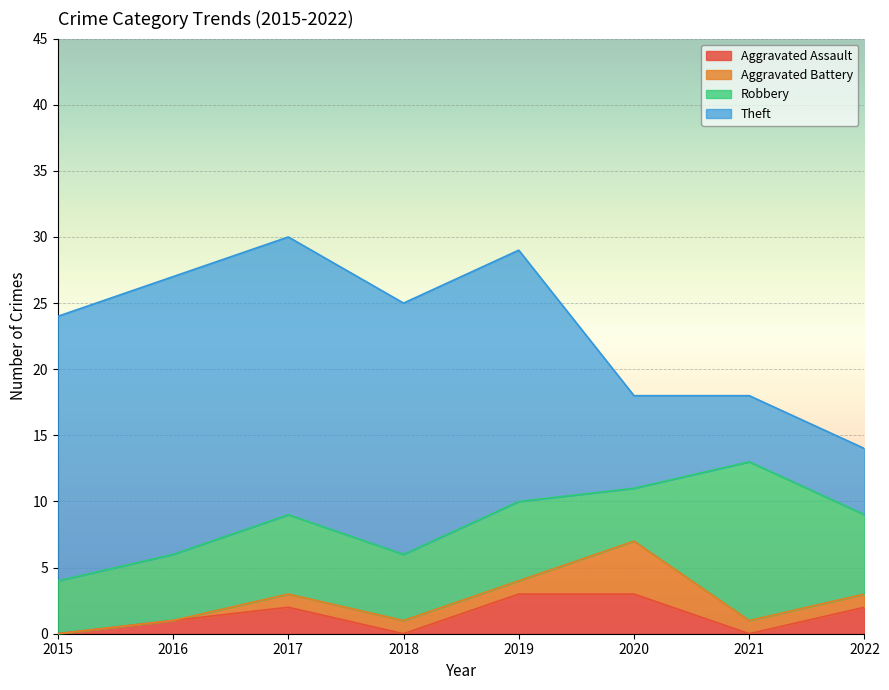

True or false: Theft and Robbery intersect in this chart.

True